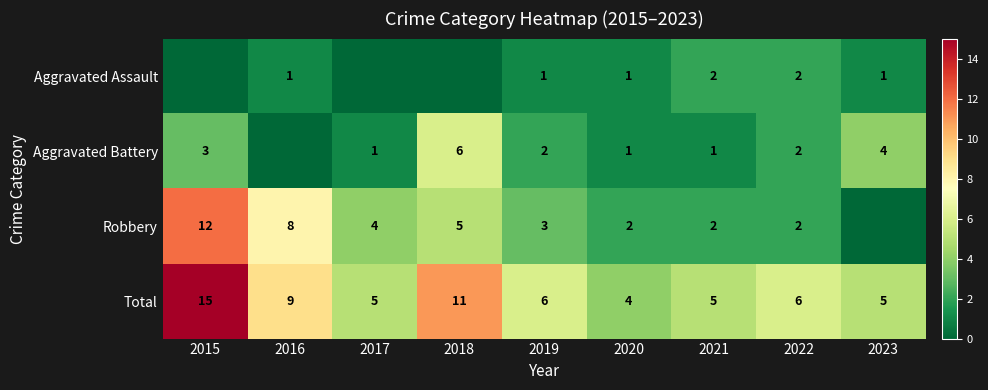

At which category is the sum across all series the highest?

2015